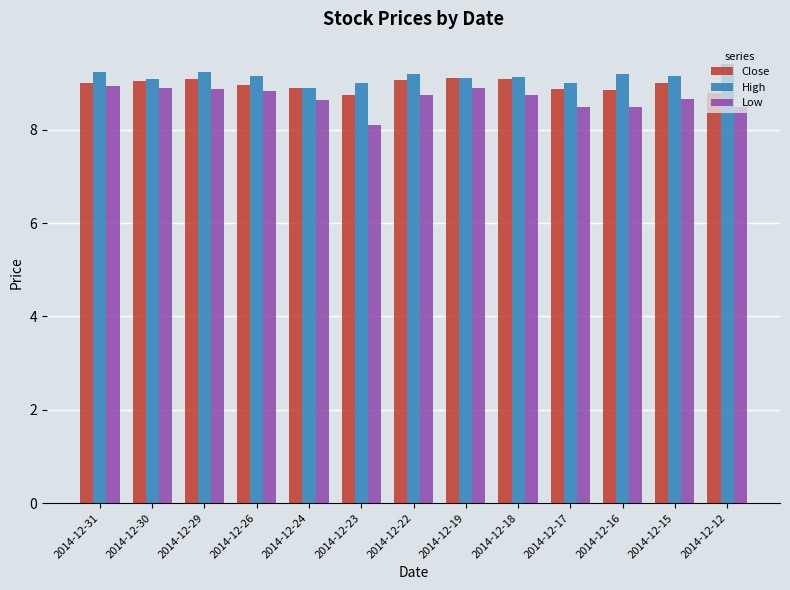

Is it true that Low equals 8.8 at 2014-12-18?

True